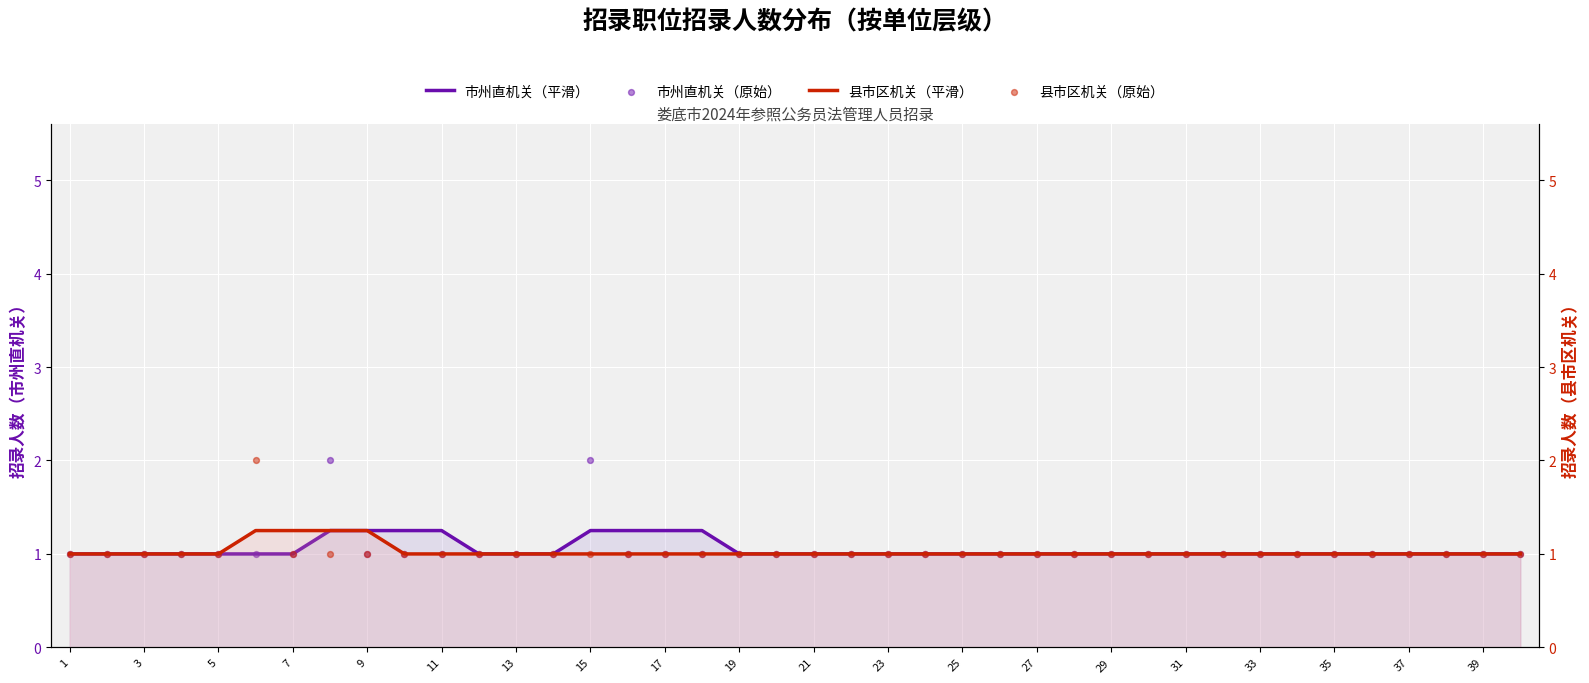

Which series has the widest spread of Y values?

市州直机关（原始）